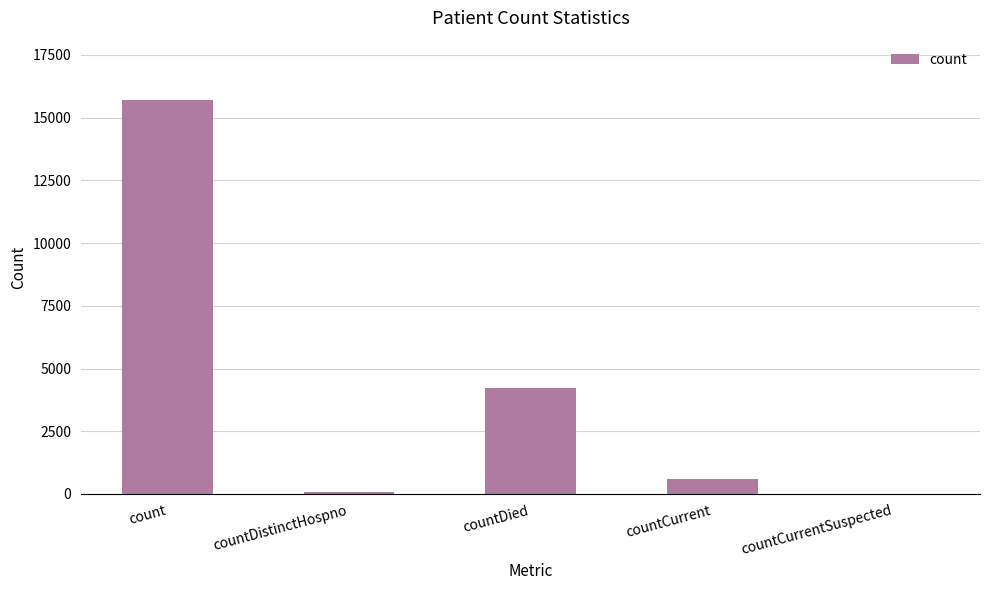

At which label is the value closest to 7857?

countDied